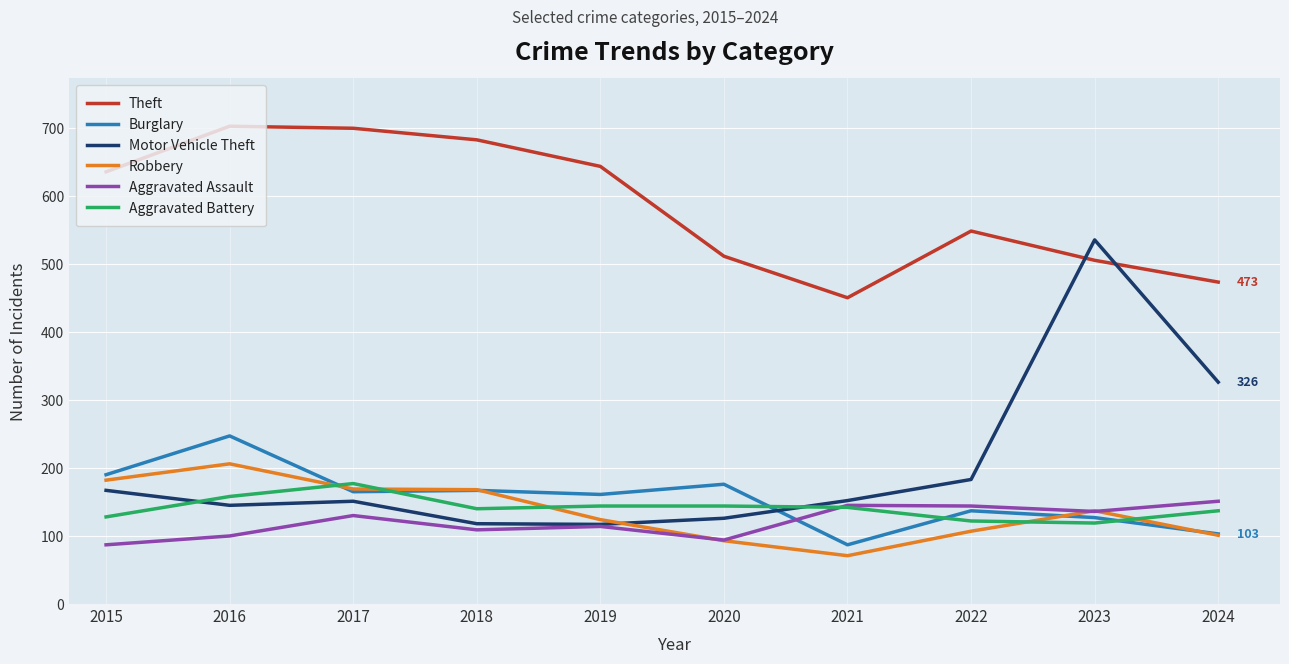

Is the value of Robbery at 2022 greater than the value of Theft at 2022?

No